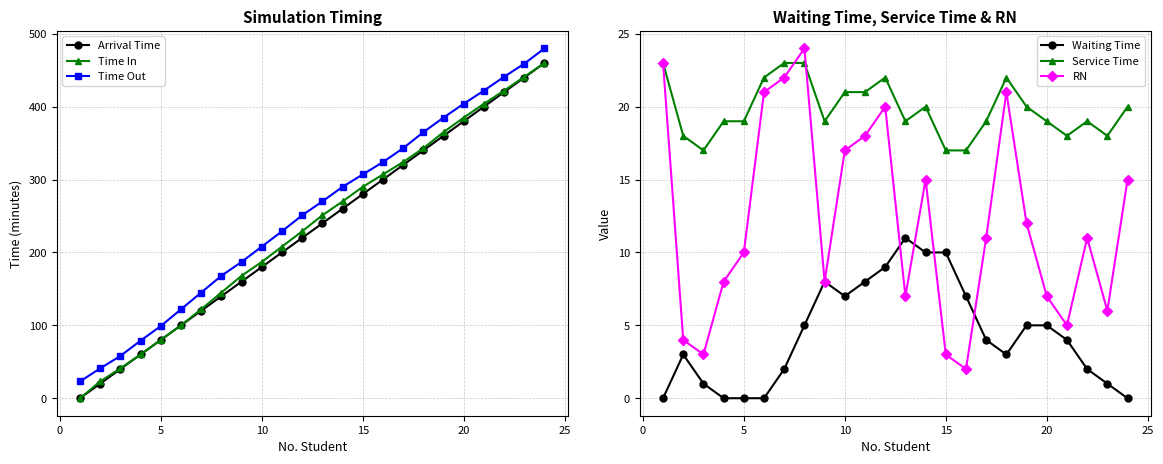

What is the maximum value shown in the chart?

480